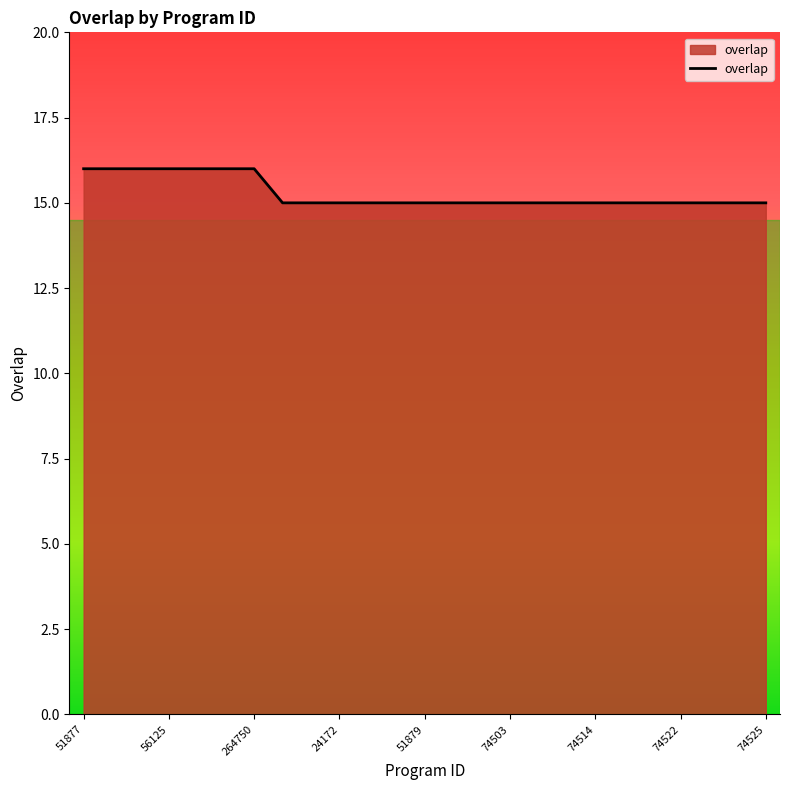

What is the greatest value displayed?

16